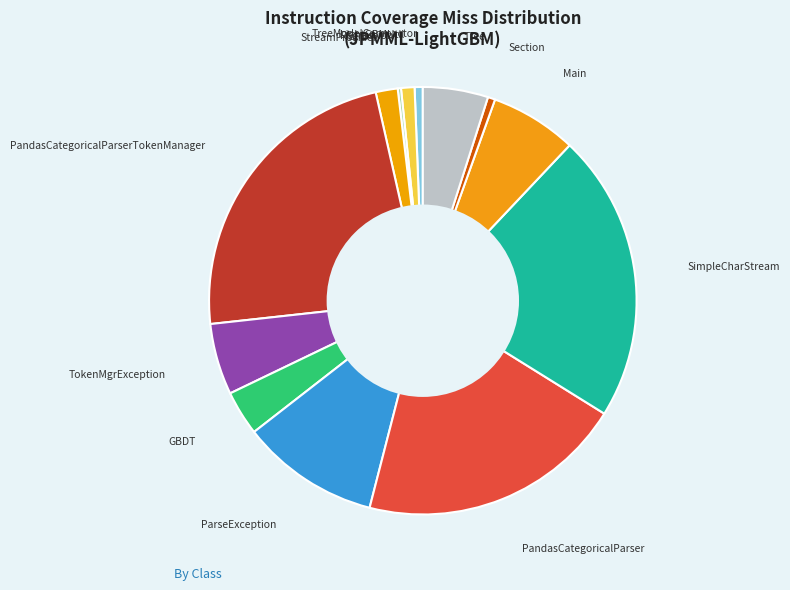

Does PandasCategoricalParserTokenManager represent more than half of the total?

No